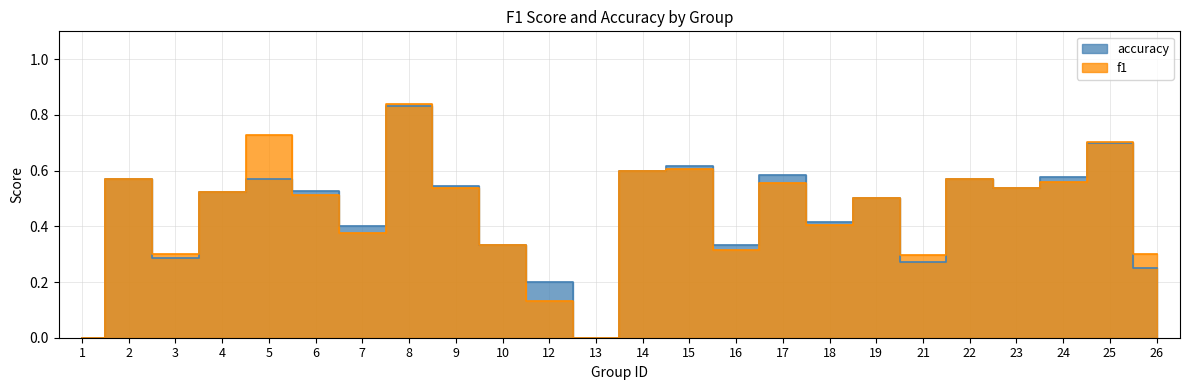

Reading left to right, what are all the values shown in this chart?

f1: 1=0.0	2=0.6	3=0.3	4=0.5	5=0.7	6=0.5	7=0.4	8=0.8	9=0.5	10=0.3	12=0.1	13=0.0	14=0.6	15=0.6	16=0.3	17=0.6	18=0.4	19=0.5	21=0.3	22=0.6	23=0.5	24=0.6	25=0.7	26=0.3
accuracy: 1=0.0	2=0.6	3=0.3	4=0.5	5=0.6	6=0.5	7=0.4	8=0.8	9=0.5	10=0.3	12=0.2	13=0.0	14=0.6	15=0.6	16=0.3	17=0.6	18=0.4	19=0.5	21=0.3	22=0.6	23=0.5	24=0.6	25=0.7	26=0.2